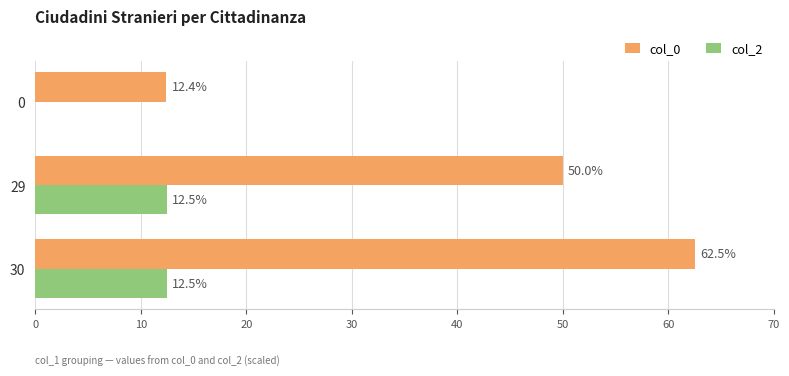

What is the total value across all series at 0?

12.4